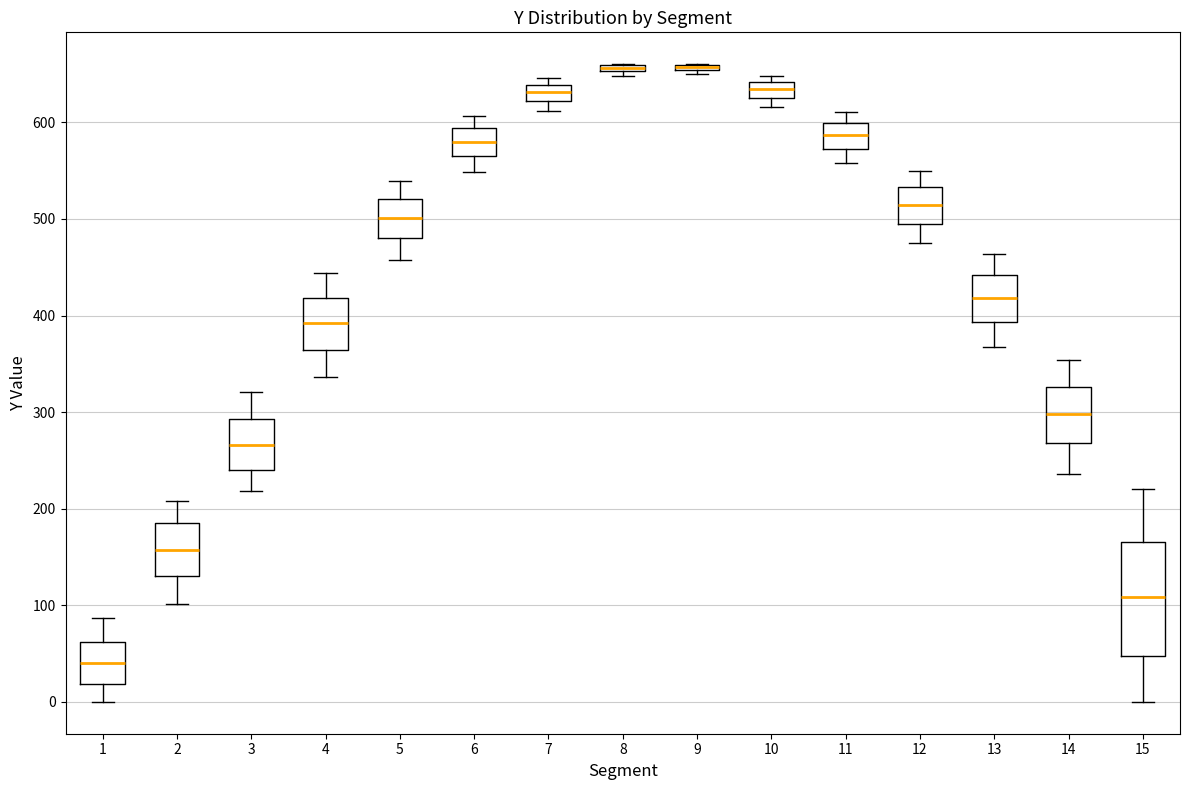

Where does the lower whisker of the box at x = 12 end on the y-axis? The values are not printed on the chart, so give them approximately, as read against the axis.

470